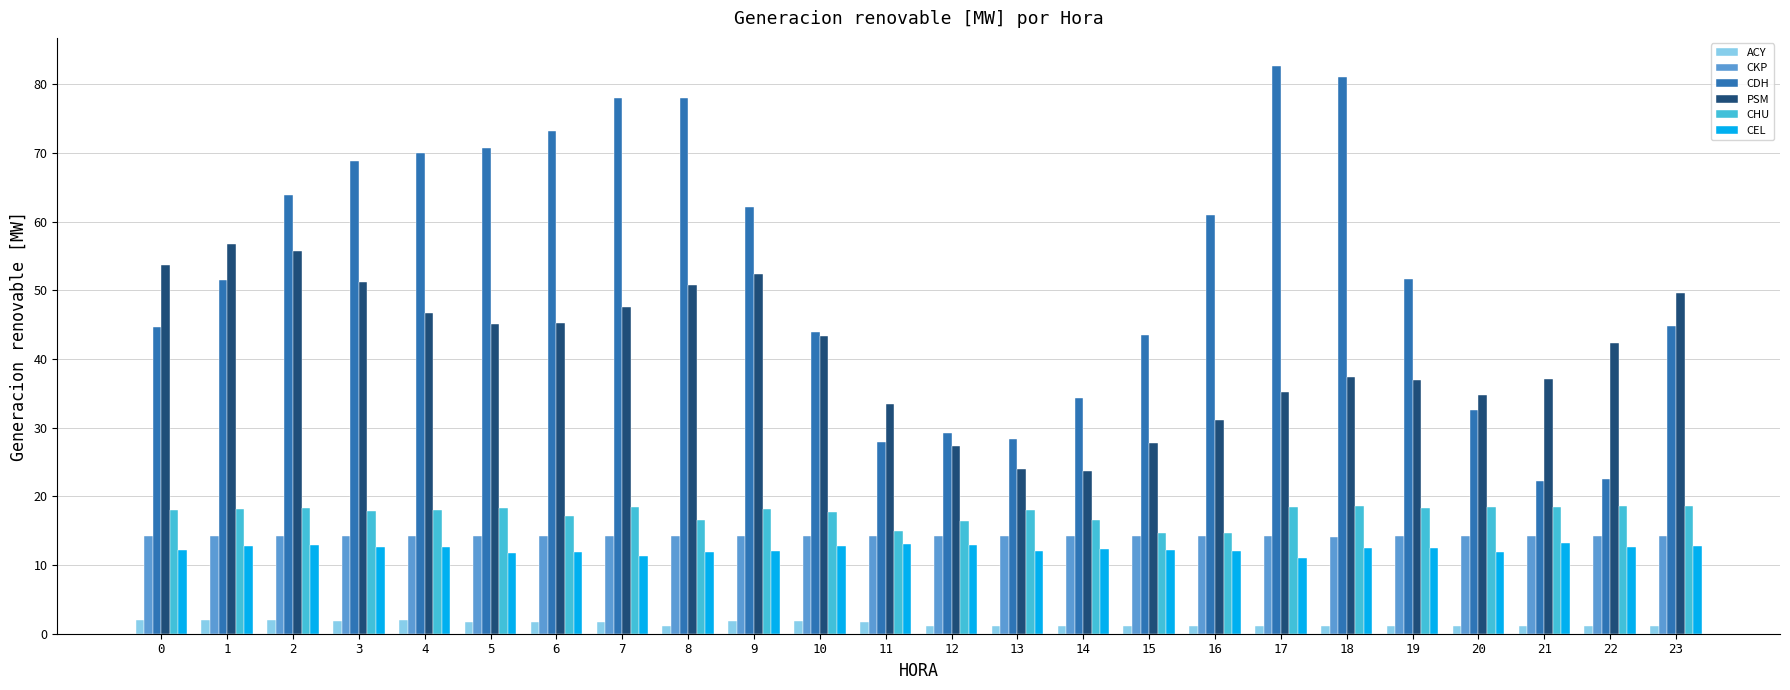

What is the maximum value shown in the chart?

82.7